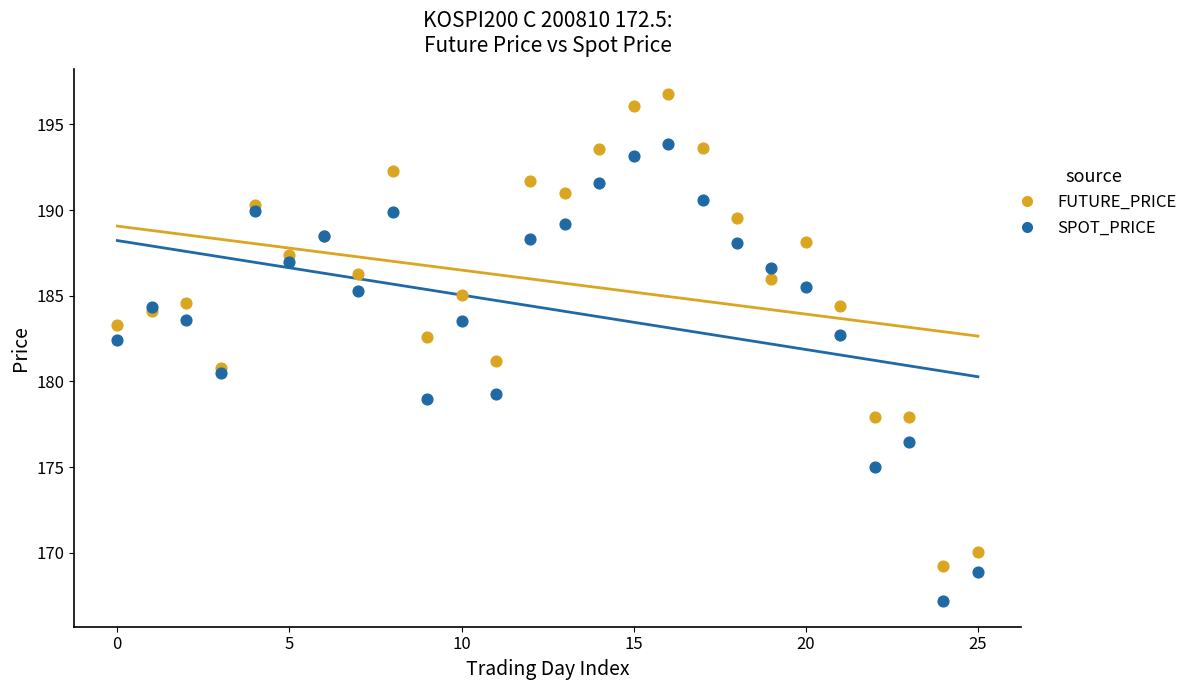

Which series has the widest spread of Y values?

FUTURE_PRICE